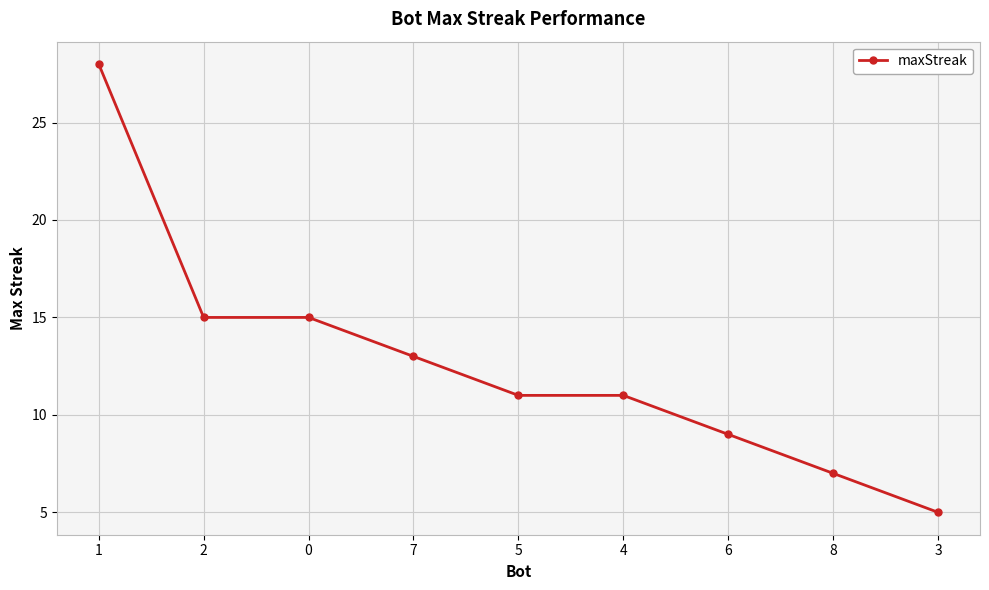

What is the difference between the second highest and minimum values?

10